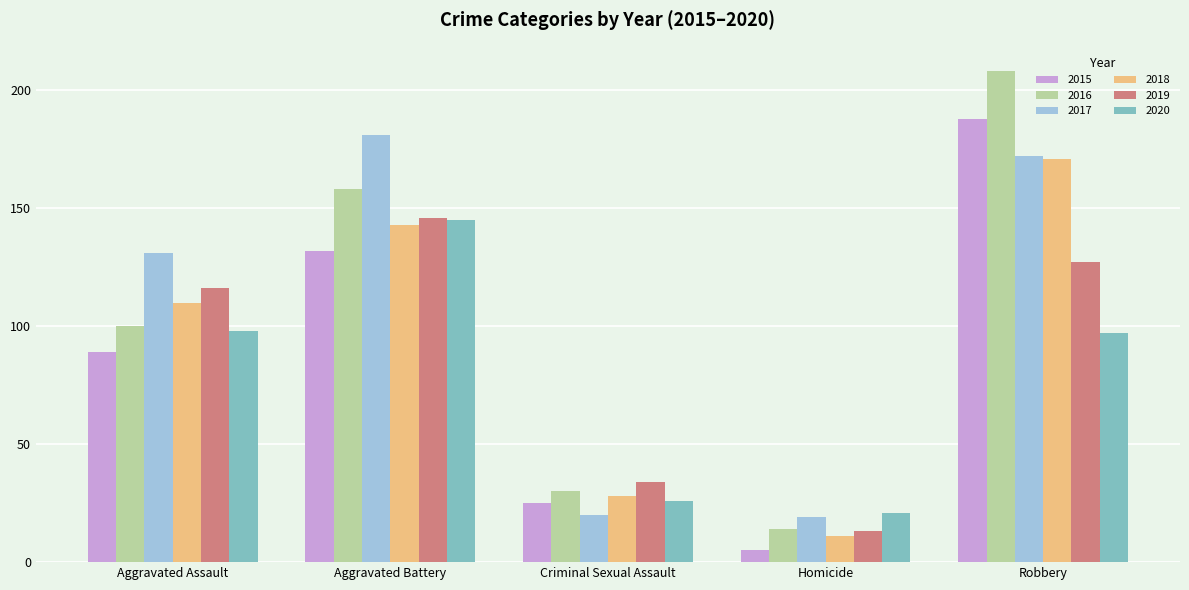

The value of 2017 at Criminal Sexual Assault is 20. True or false?

True